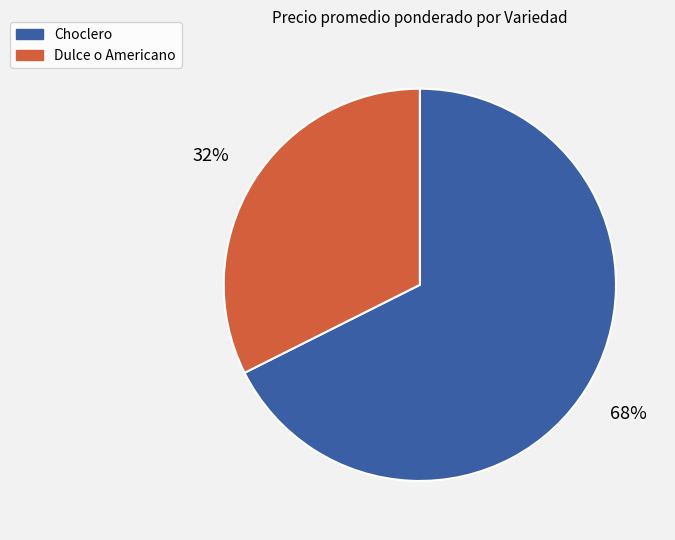

To the nearest percent, what is the average slice percentage?

50%